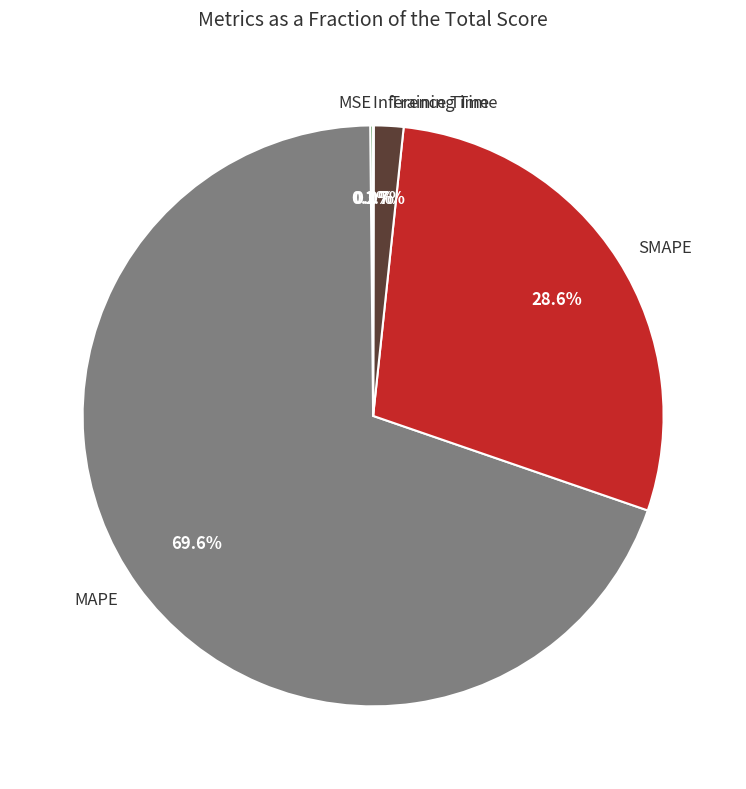

Approximately how many times larger is the value at MAPE compared to SMAPE?

2.4